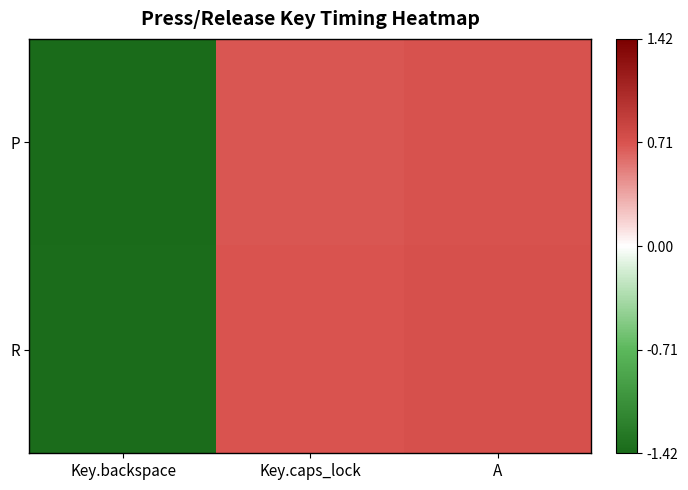

At which category does the chart reach its minimum across all series?

Key.backspace